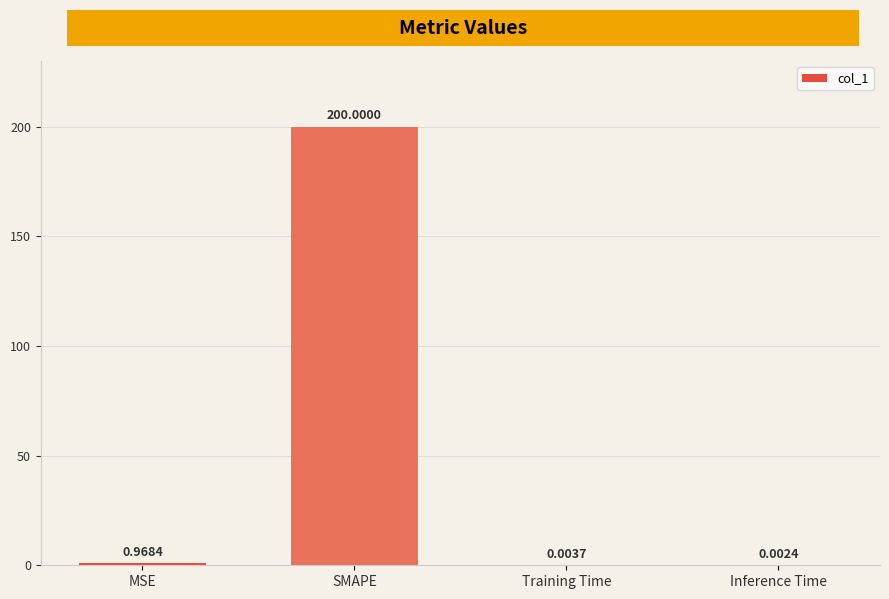

At which label is the value closest to 100?

MSE